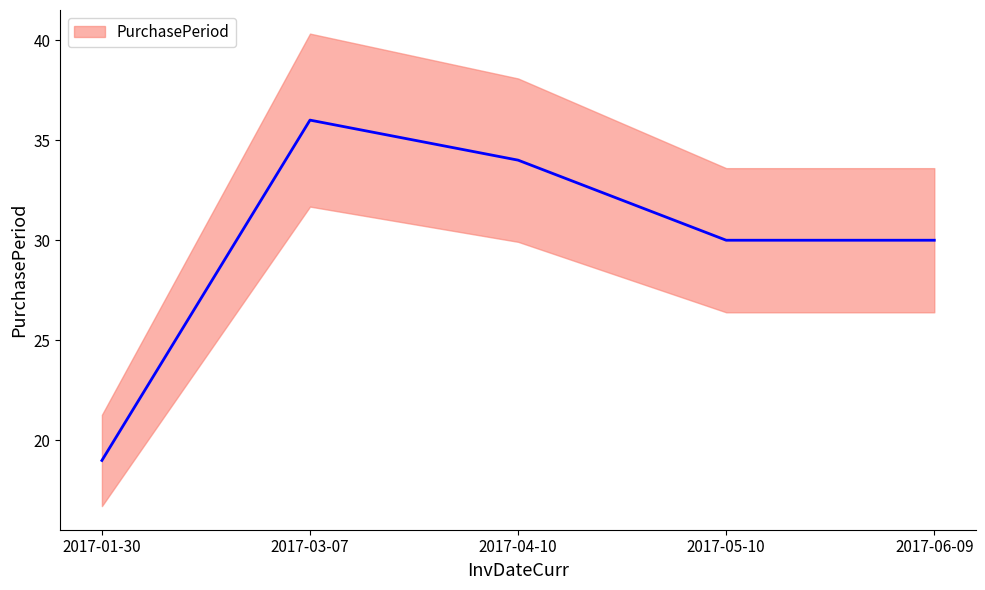

How many lines are shown in the chart?

1